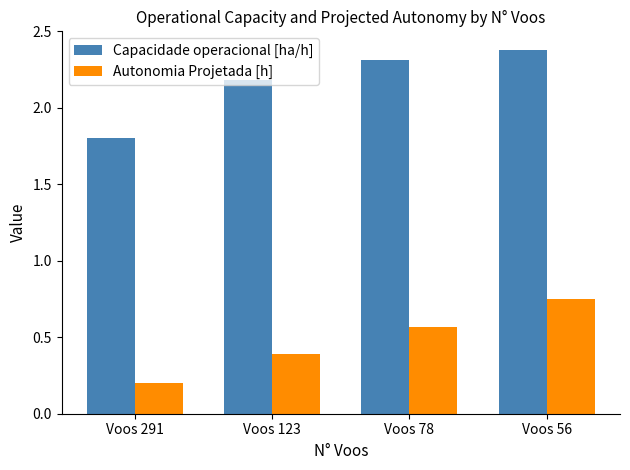

List the labels in order of Autonomia Projetada [h] value, smallest first.

Voos 291, Voos 123, Voos 78, Voos 56